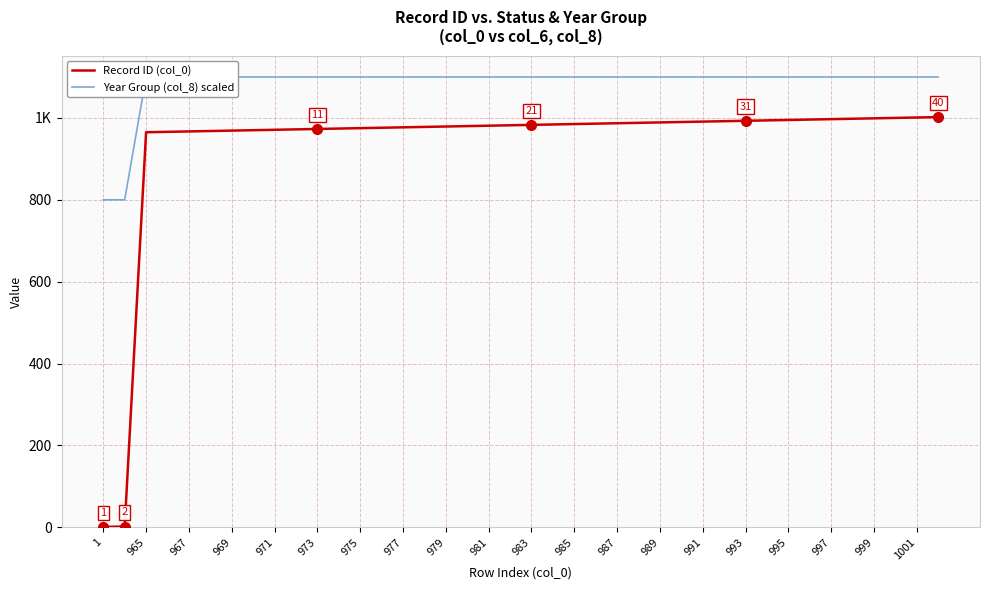

Is it true that Record ID (col_0) equals 1 at 965?

False